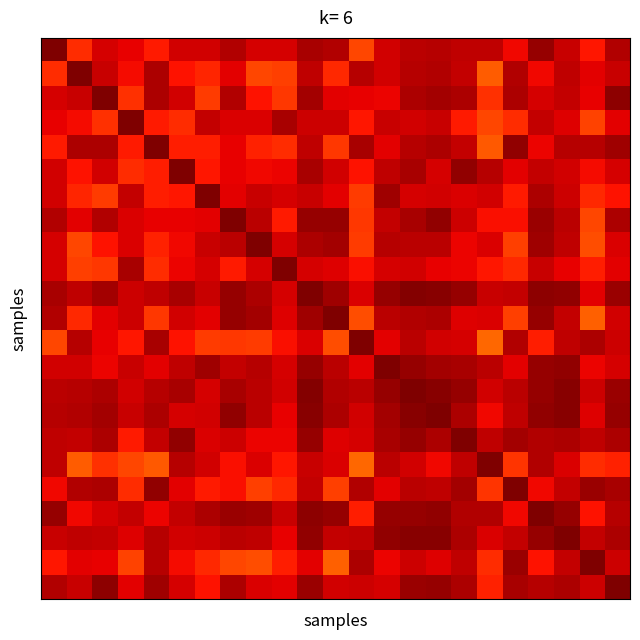

At how many categories does at least one series exceed 0?

23